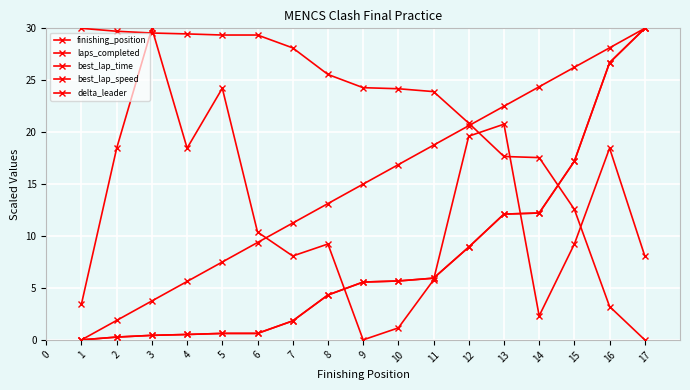

True or false: best_lap_time has more than 0 interior local peaks.

False